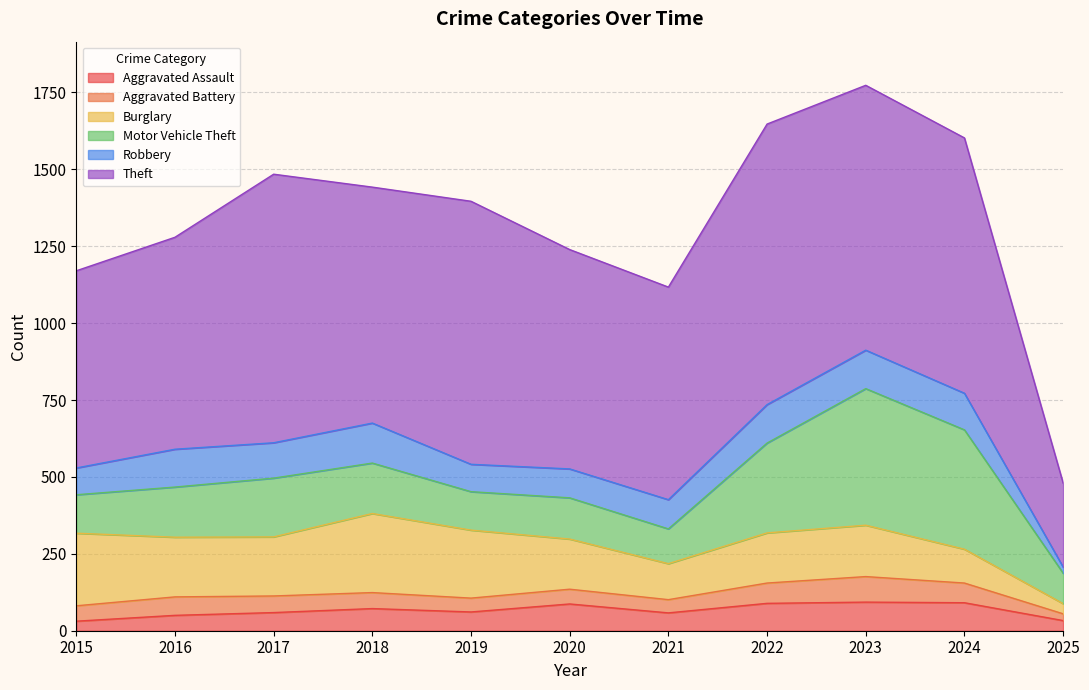

True or false: Aggravated Battery and Burglary intersect in this chart.

False